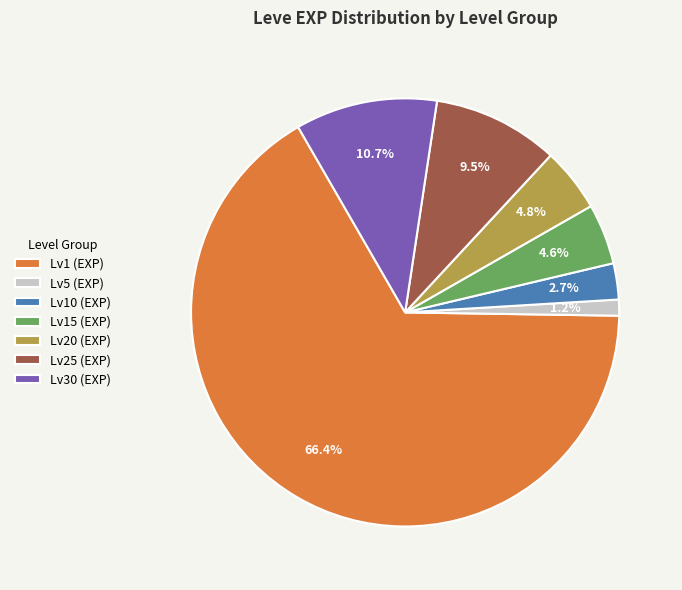

Which slice represents more than half of the pie?

Lv1 (EXP)